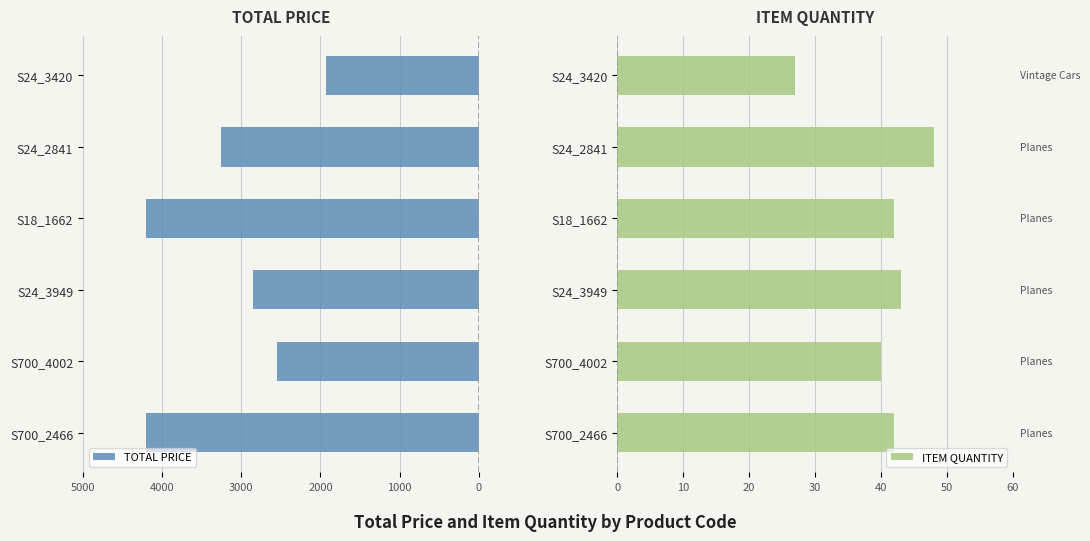

What is the difference between the ITEM QUANTITY values at S24_2841 and S18_1662?

6